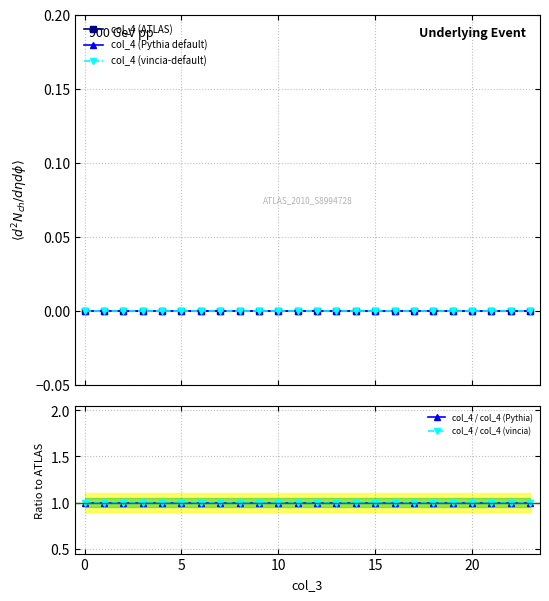

What is the average value of the col_4 / col_4 (vincia) series?

1